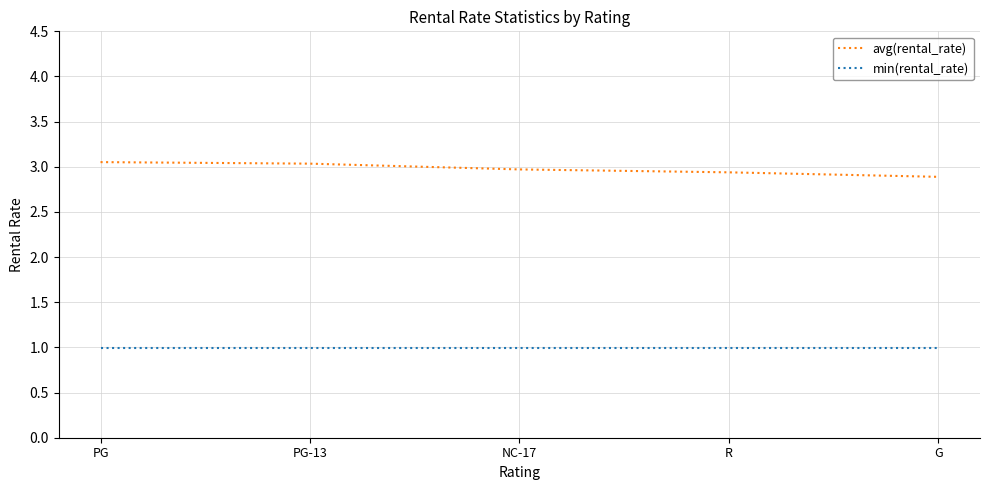

True or false: min(rental_rate) and avg(rental_rate) intersect in this chart.

False